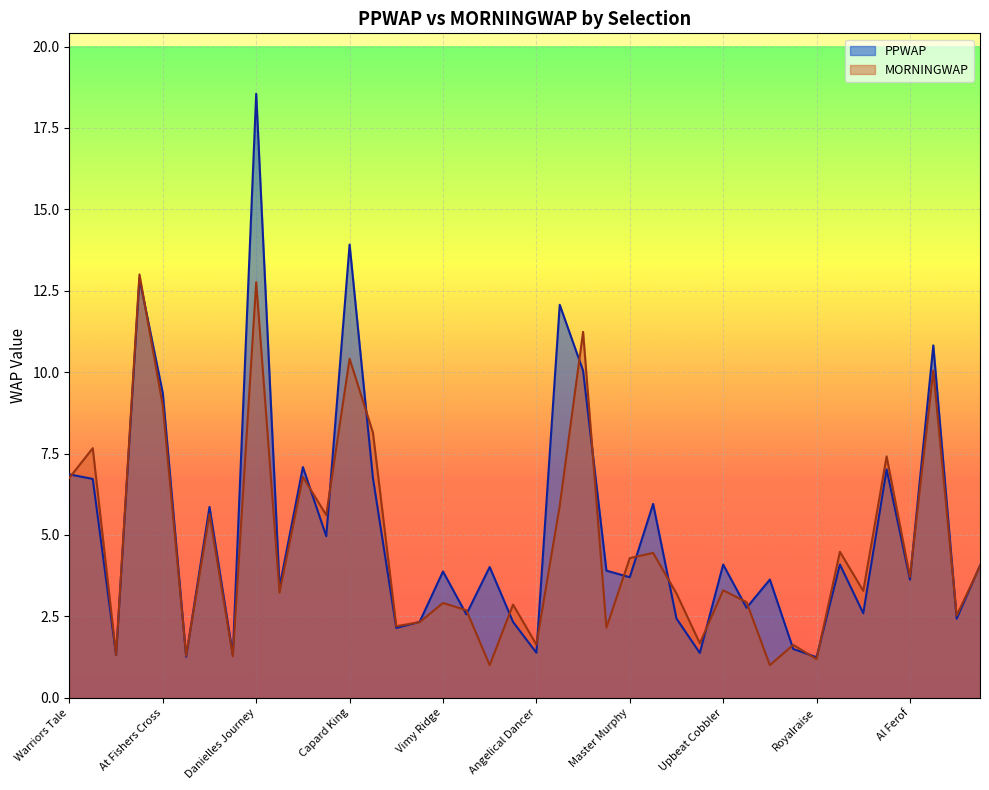

In MORNINGWAP, how many points are higher than both neighbors (excluding endpoints)?

15